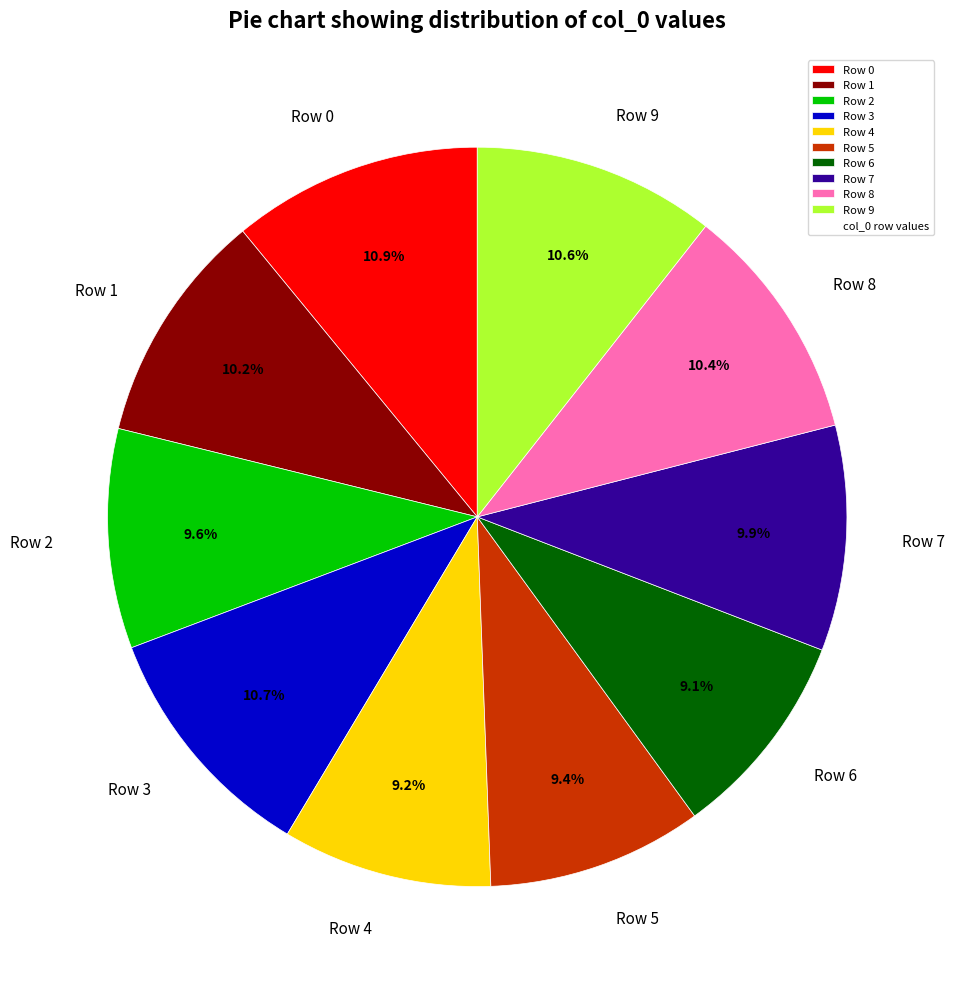

True or false: Row 0 accounts for 24% of the total.

False